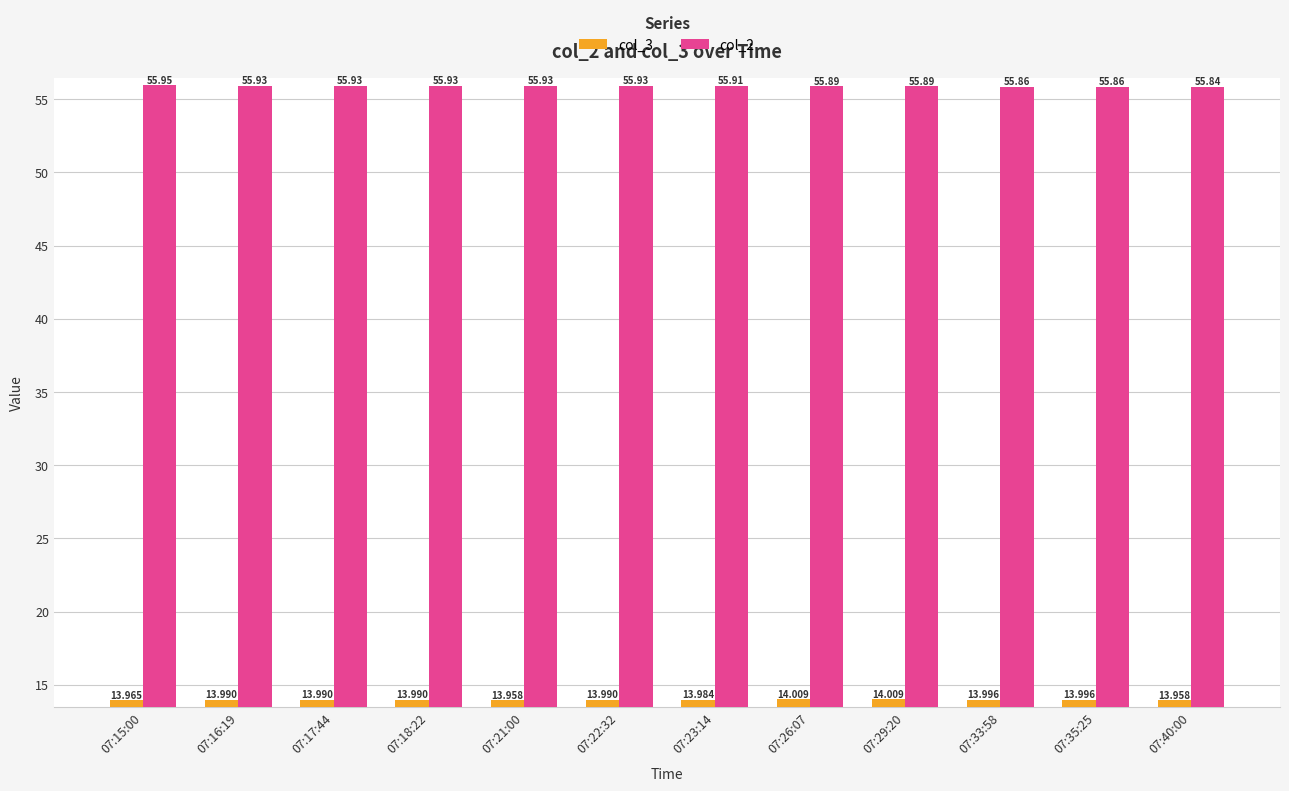

What is the difference between the maximum and second lowest values in the col_3 series?

0.1